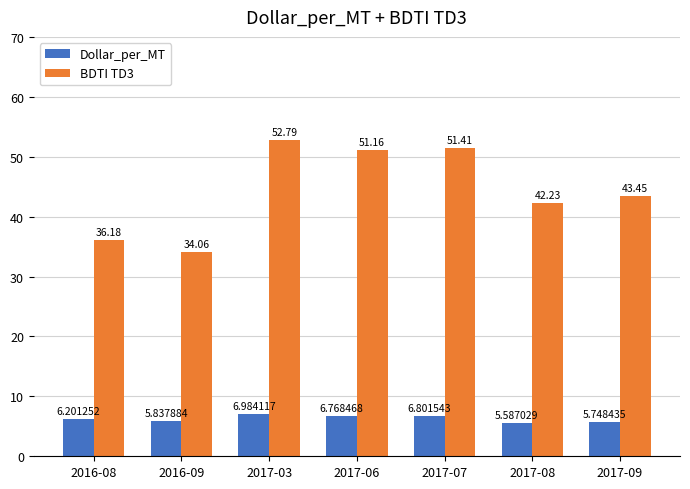

What is the spread (max minus min) of values at 2017-06?

44.4